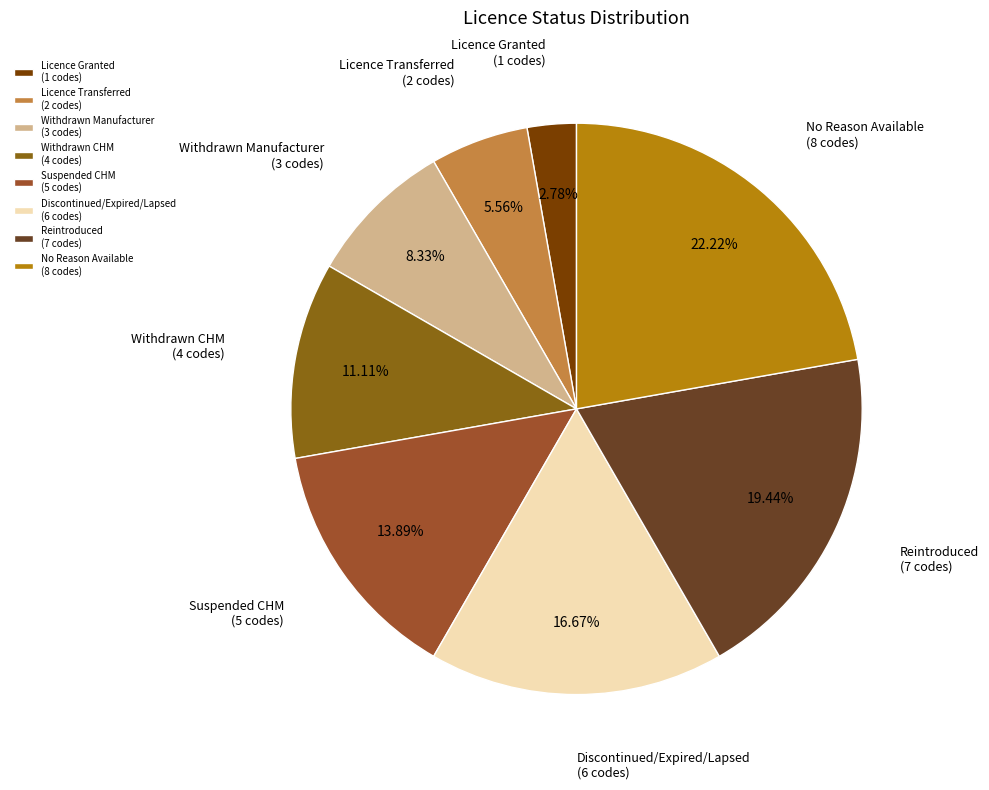

What is the total percentage of Reintroduced and Withdrawn Manufacturer?

27.8%